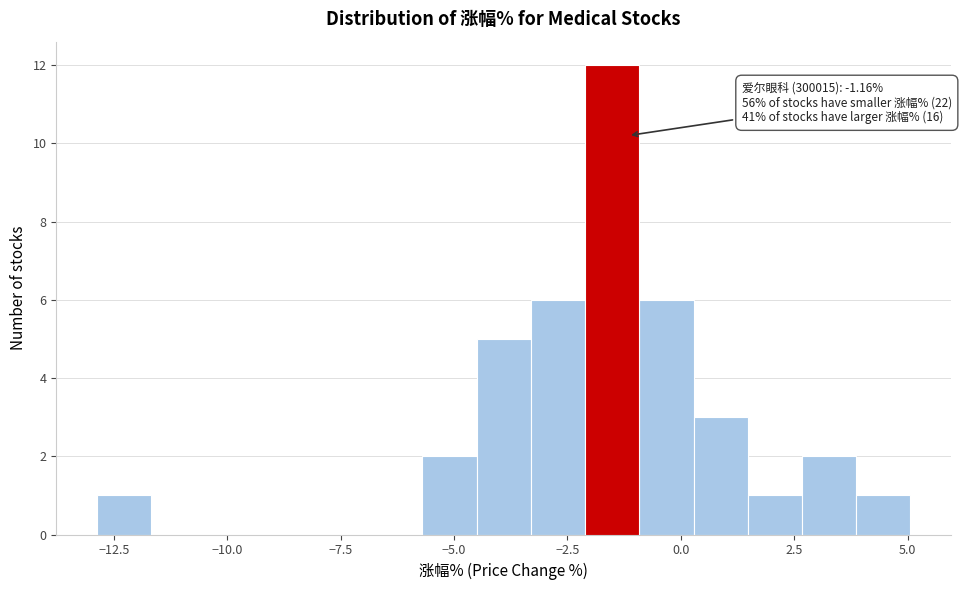

Read against the x-axis, roughly where is the centre of the tallest bar?

-1.5